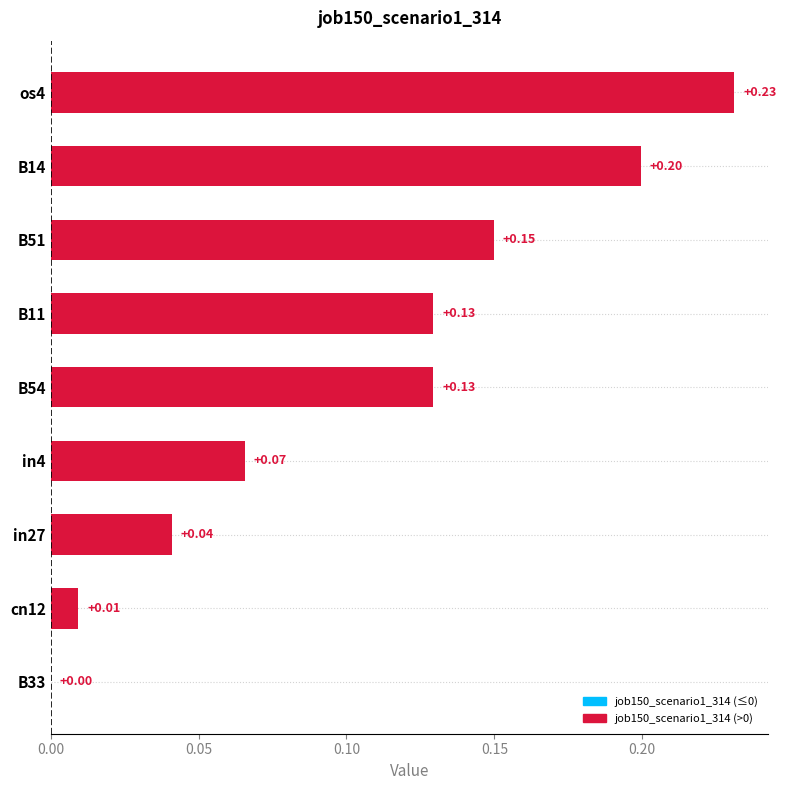

Count the number of categories in the chart.

9